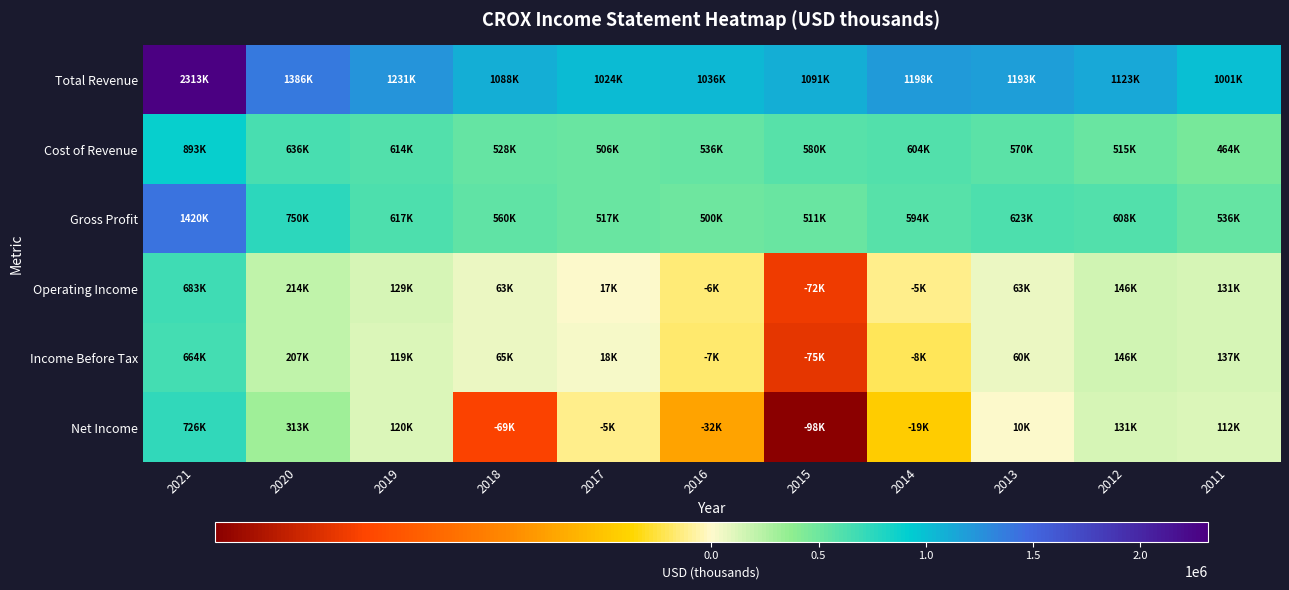

How many distinct data groups are displayed?

6